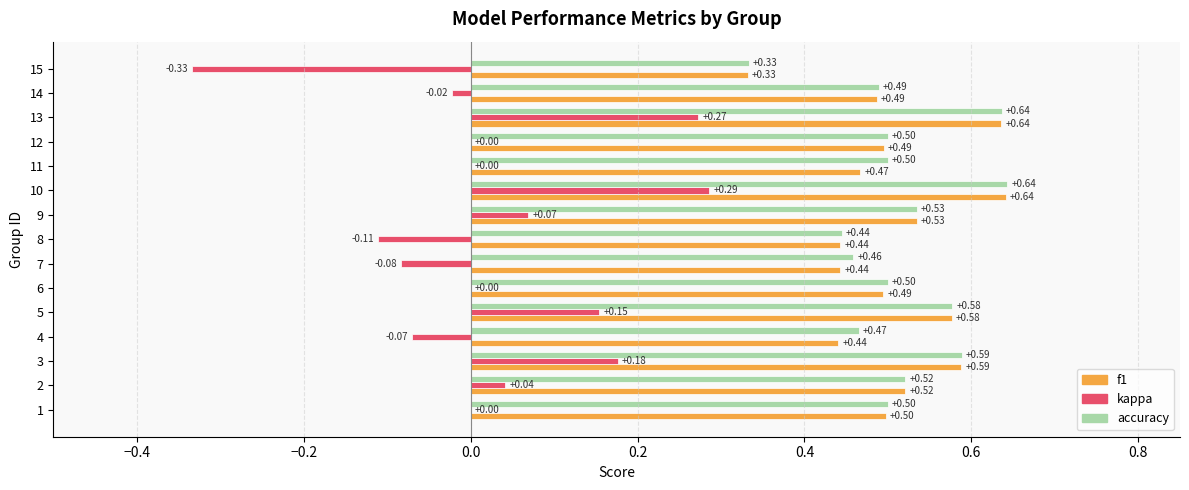

Between 13 and 15, which series saw the biggest shift?

kappa